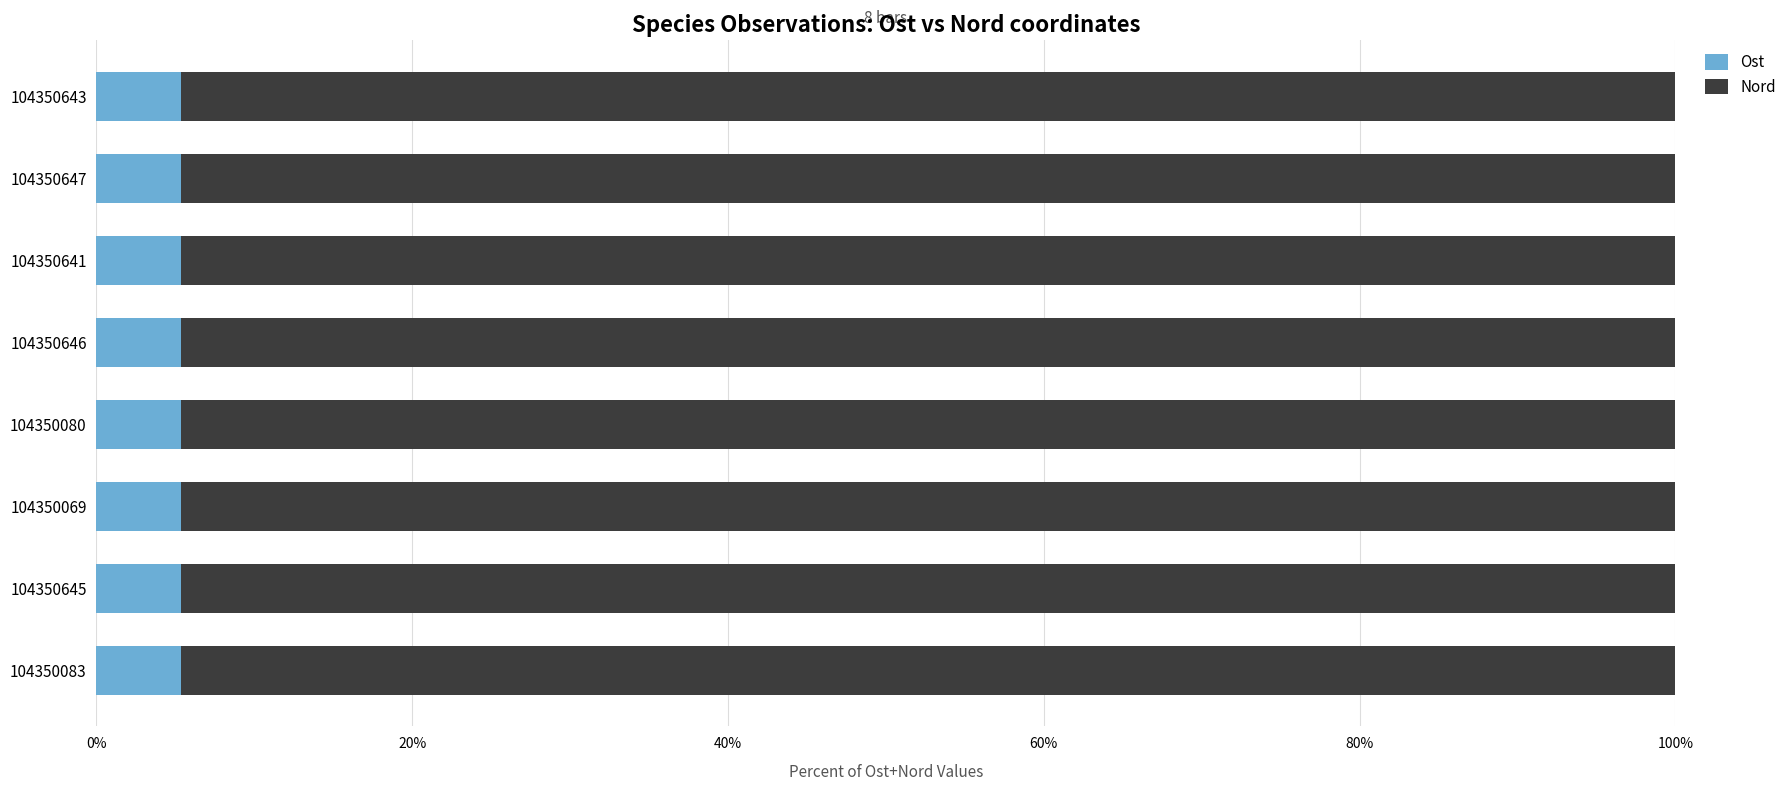

What is the average value of the Ost series?

5.3